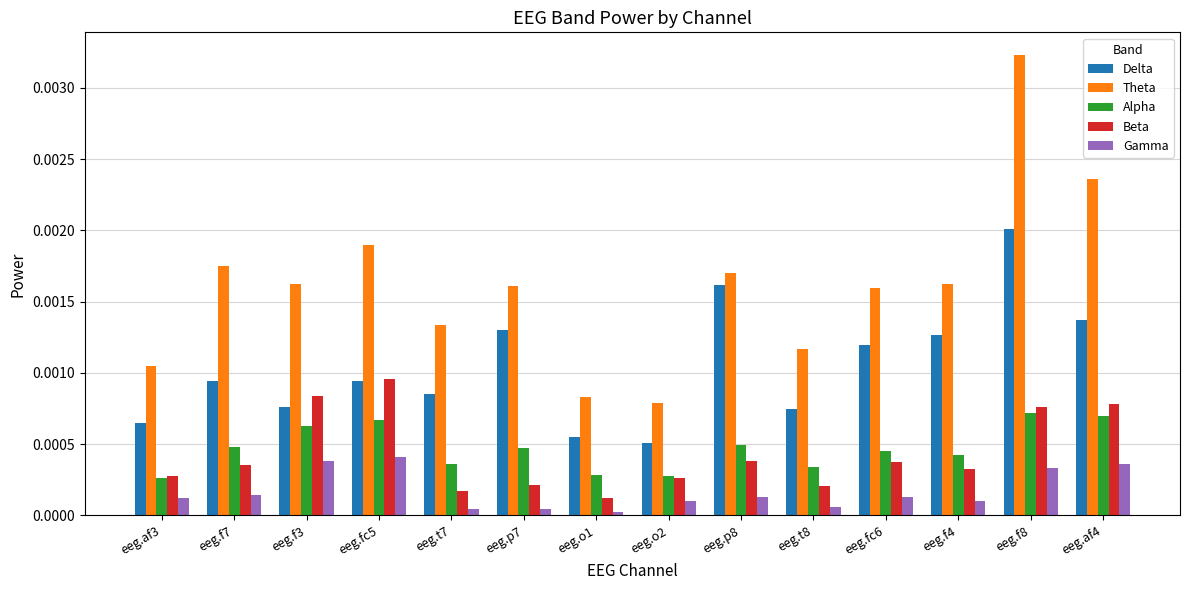

The value of Alpha at eeg.p7 is 0.0. True or false?

True